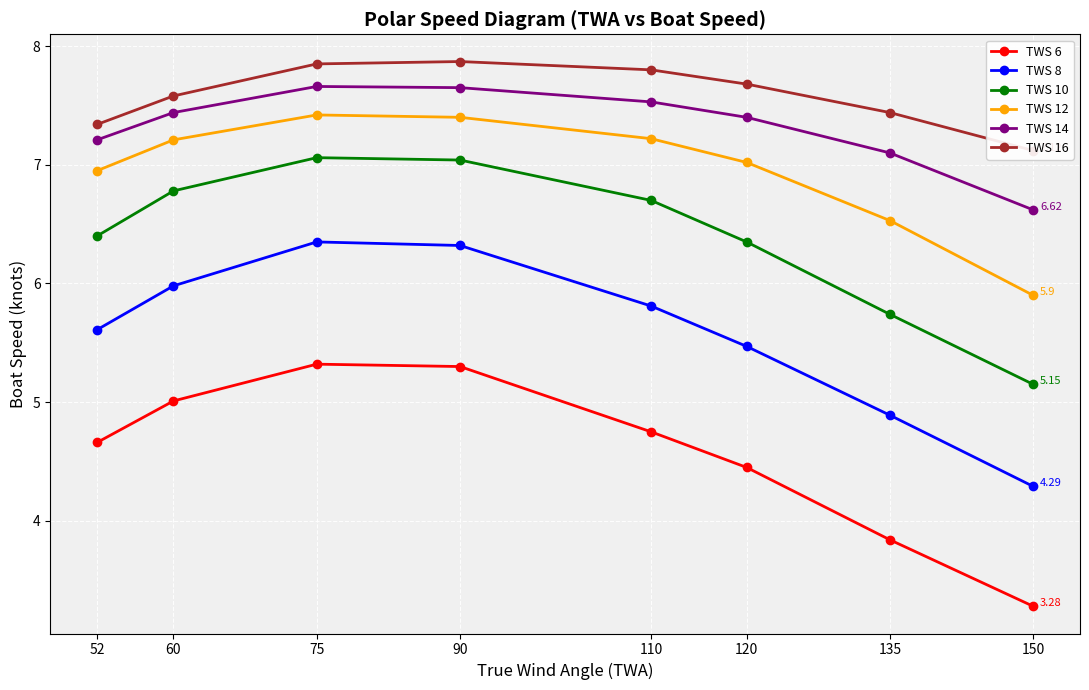

Reading right to left, extract all data points from this chart.

TWS 6: 150=3.3	135=3.8	120=4.5	110=4.8	90=5.3	75=5.3	60=5.0	52=4.7
TWS 8: 150=4.3	135=4.9	120=5.5	110=5.8	90=6.3	75=6.3	60=6.0	52=5.6
TWS 10: 150=5.2	135=5.7	120=6.3	110=6.7	90=7.0	75=7.1	60=6.8	52=6.4
TWS 12: 150=5.9	135=6.5	120=7.0	110=7.2	90=7.4	75=7.4	60=7.2	52=7.0
TWS 14: 150=6.6	135=7.1	120=7.4	110=7.5	90=7.7	75=7.7	60=7.4	52=7.2
TWS 16: 150=7.1	135=7.4	120=7.7	110=7.8	90=7.9	75=7.8	60=7.6	52=7.3